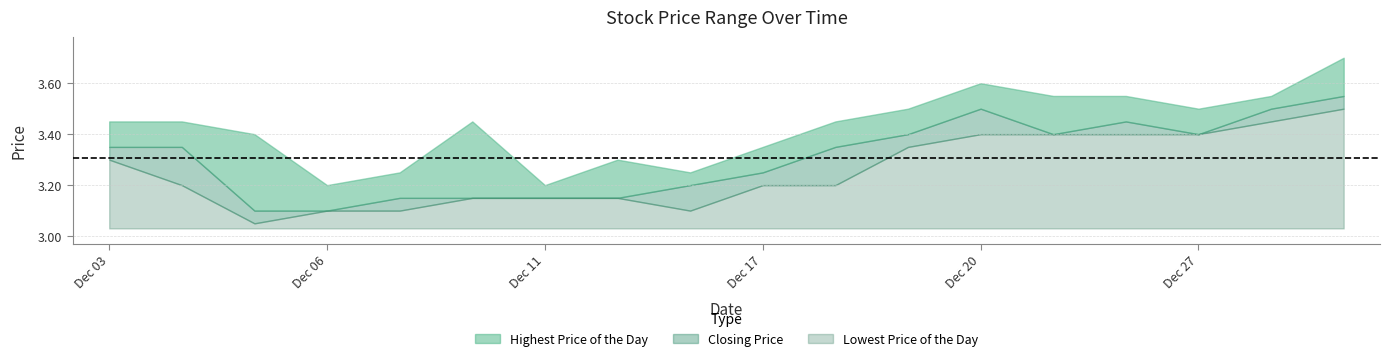

Rank the series by their average value, from lowest to highest.

Lowest Price of the Day, Closing Price, Highest Price of the Day